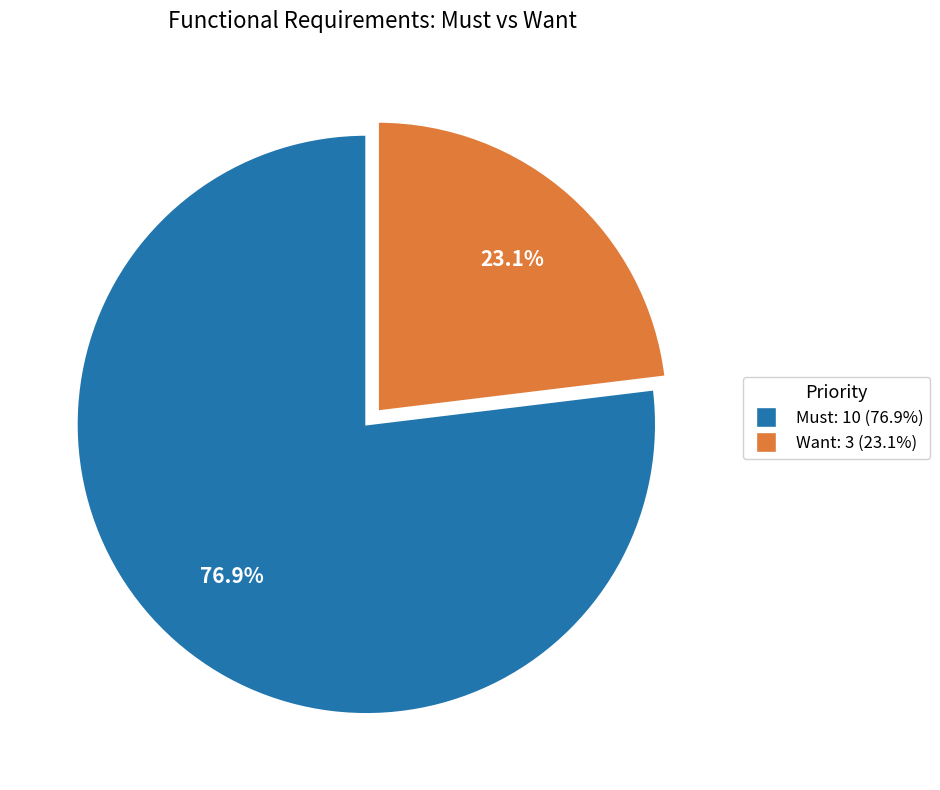

What portion of the pie excludes Want?

76.9%